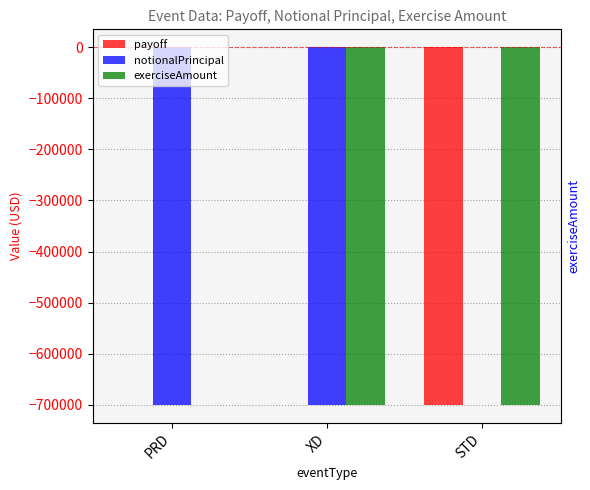

At how many categories does at least one series exceed -507442?

3